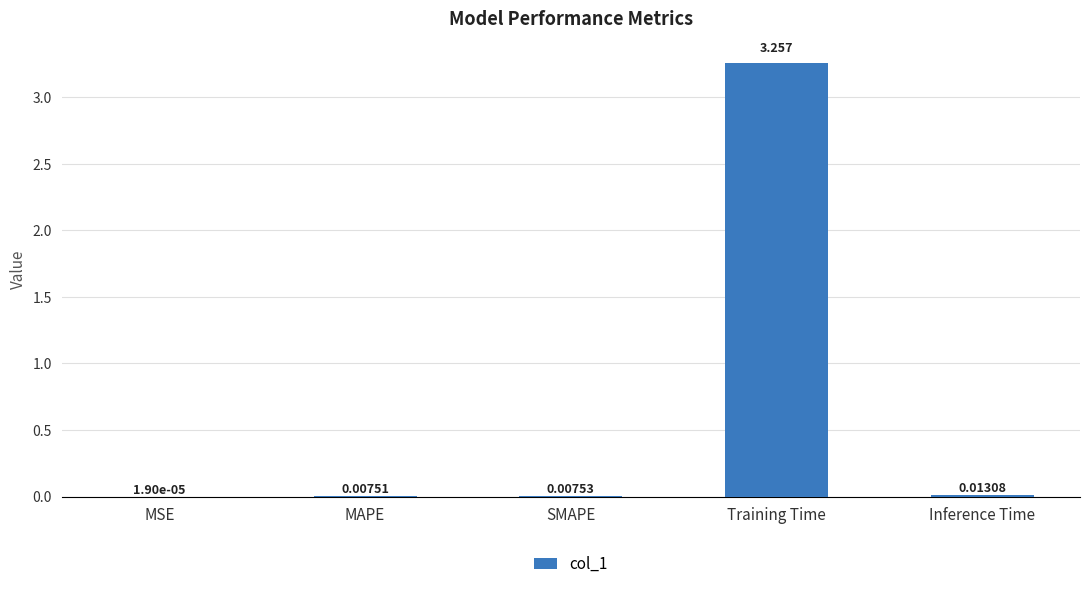

Which has a higher value, Inference Time or MAPE?

Inference Time